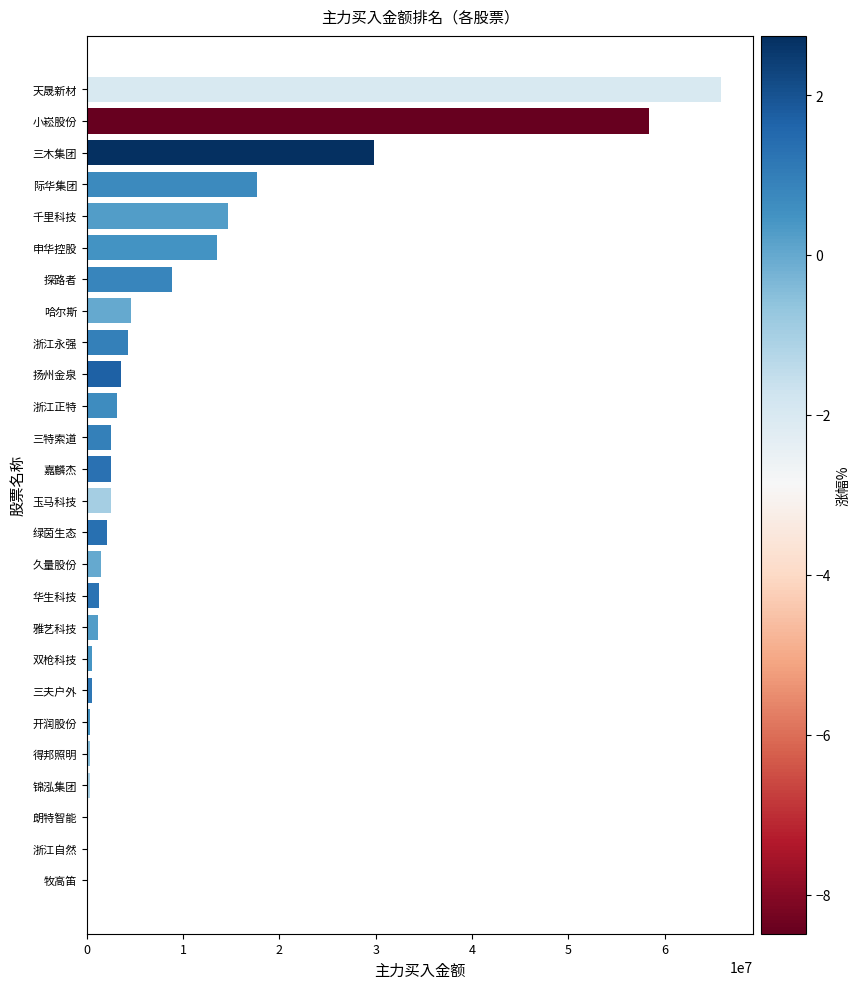

What is the sum of all values?

239922750